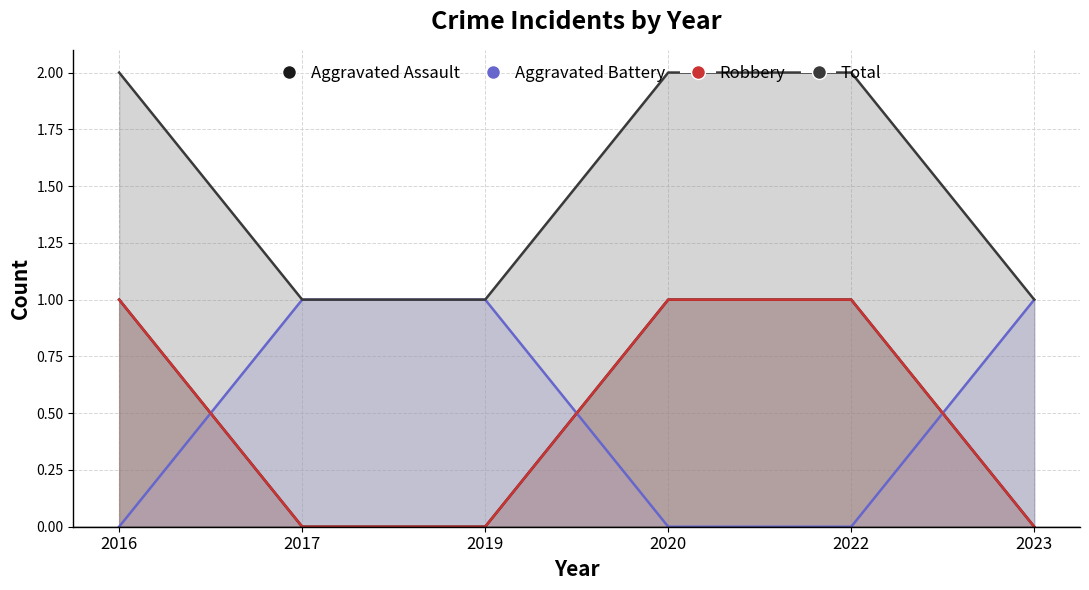

Is it true that Aggravated Assault equals 0 at 2023?

True